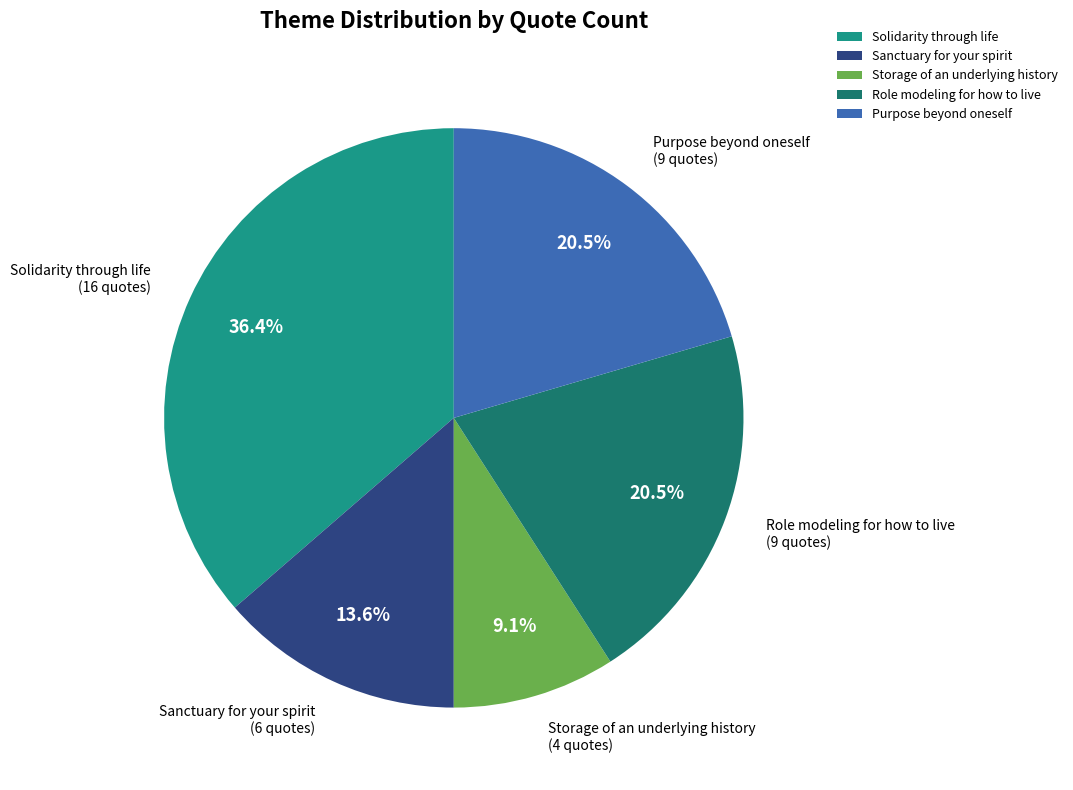

To the nearest percent, what is the difference between the largest and smallest slice percentages?

27%